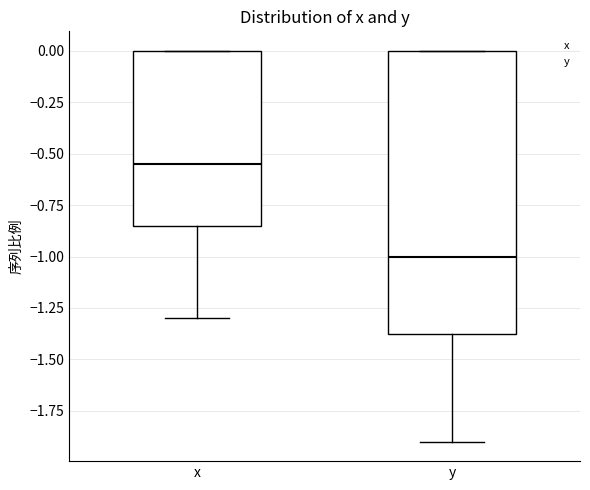

Which box has the lowest median line?

y